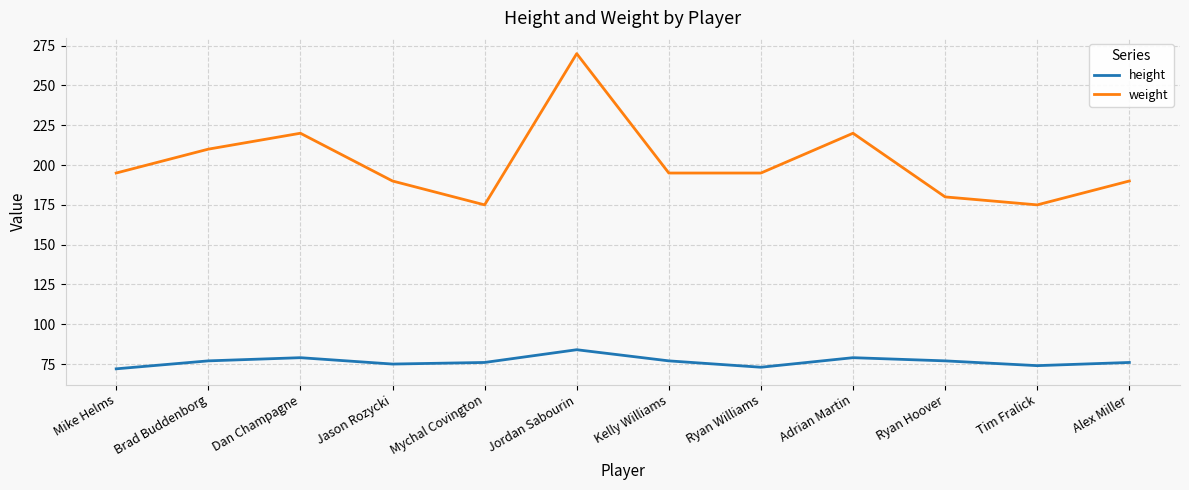

Which series has the widest spread of values?

weight